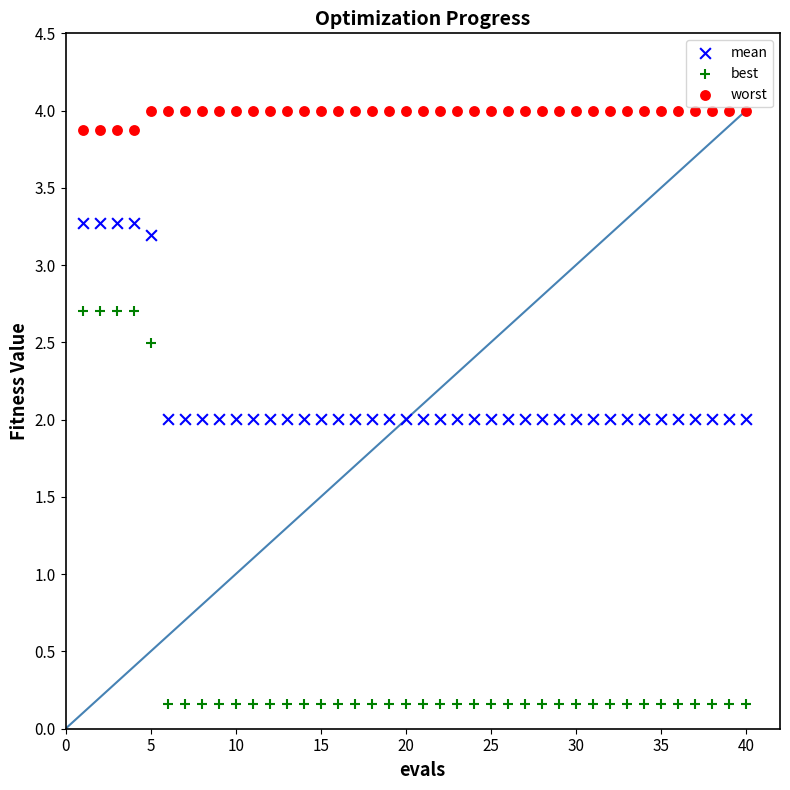

Which series has the widest spread of Y values?

best